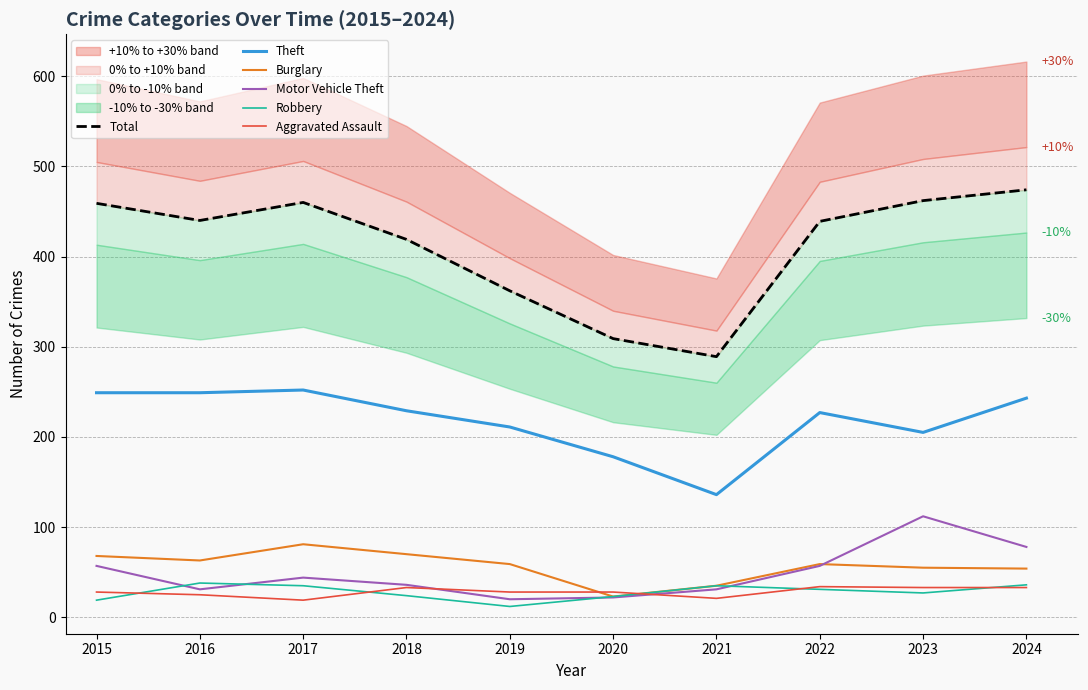

What is the greatest value displayed?

474